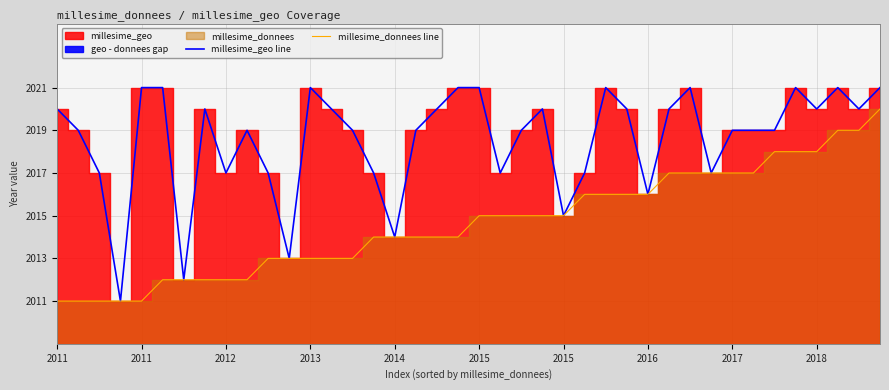

What is the minimum value for millesime_geo line?

2011